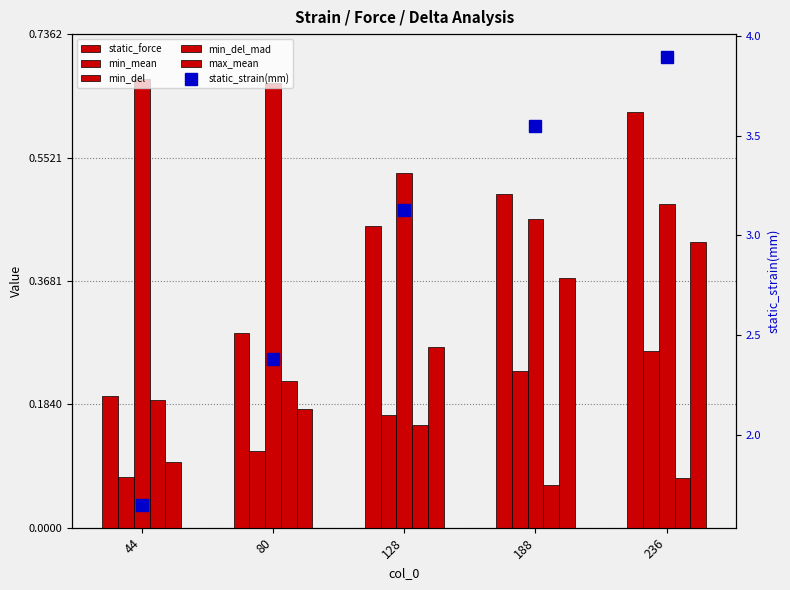

Rank the series by their maximum value, from highest to lowest.

static_strain(mm), min_del, static_force, max_mean, min_mean, min_del_mad